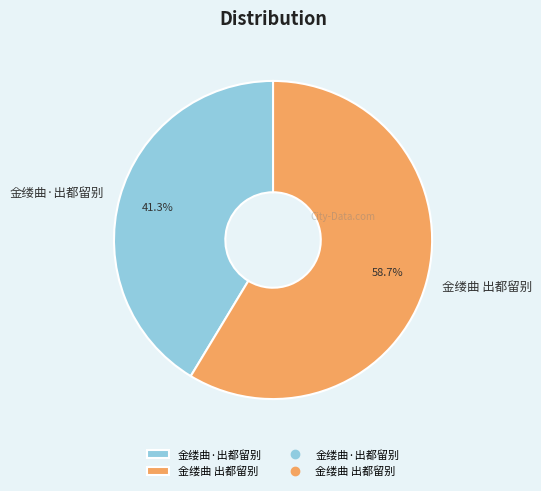

Does 金缕曲 出都留别 represent more than half of the total?

Yes